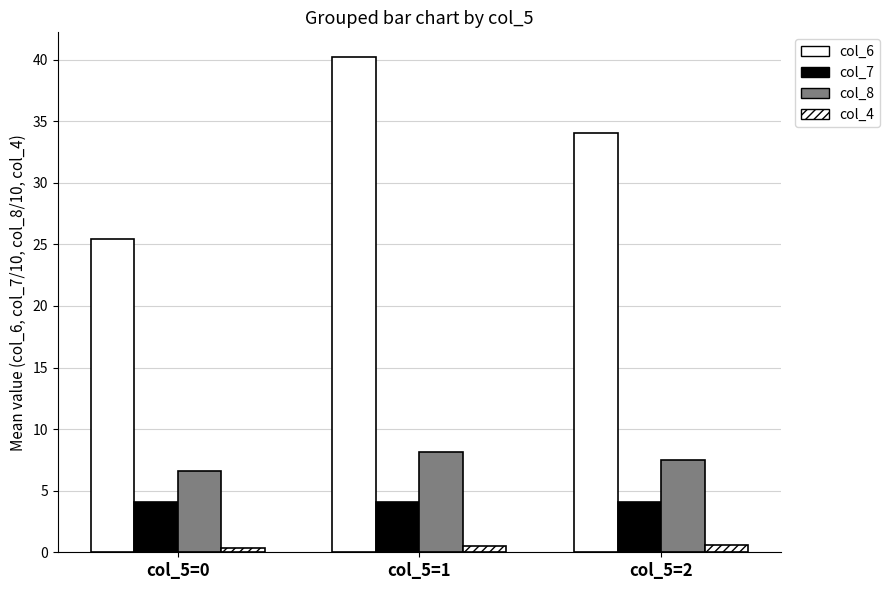

Count the number of categories in the chart.

3